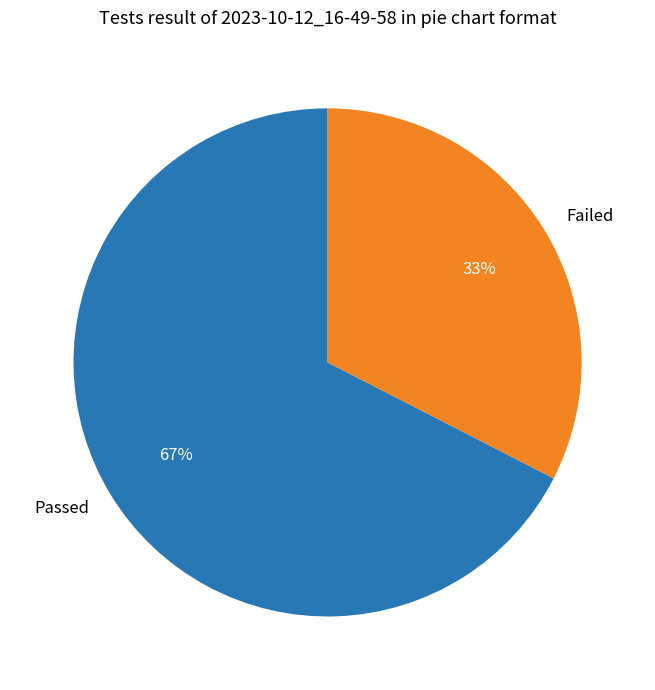

Rank the categories by value from highest to lowest.

Passed, Failed